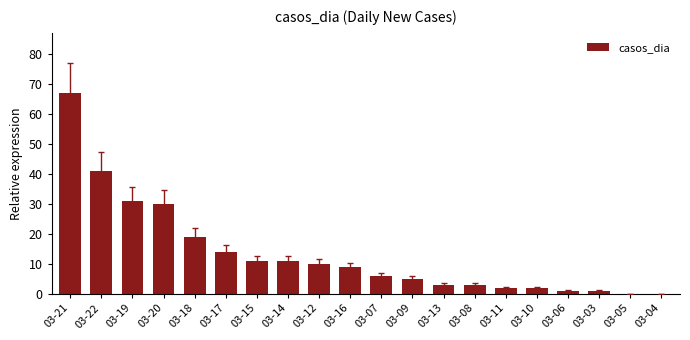

What is the sum of all values?

266